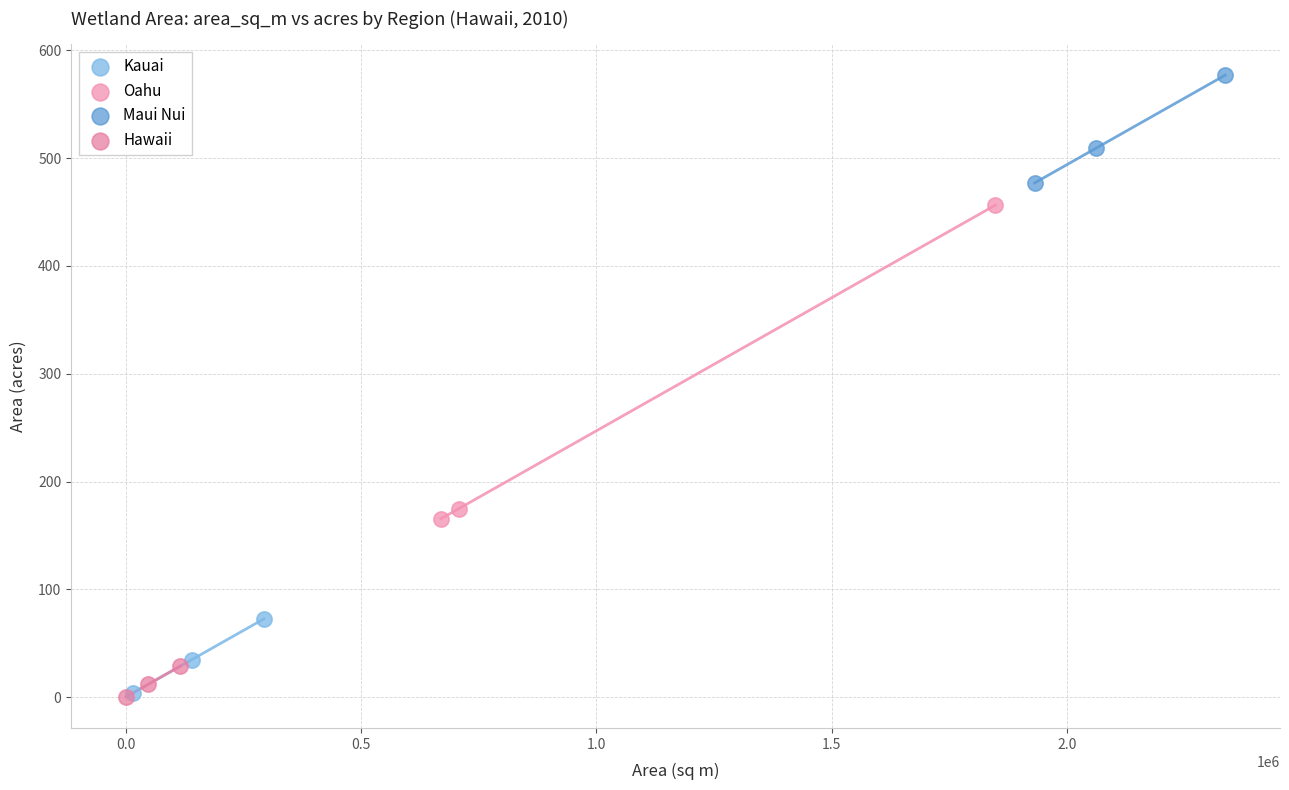

Which series reaches the maximum Y coordinate?

Maui Nui